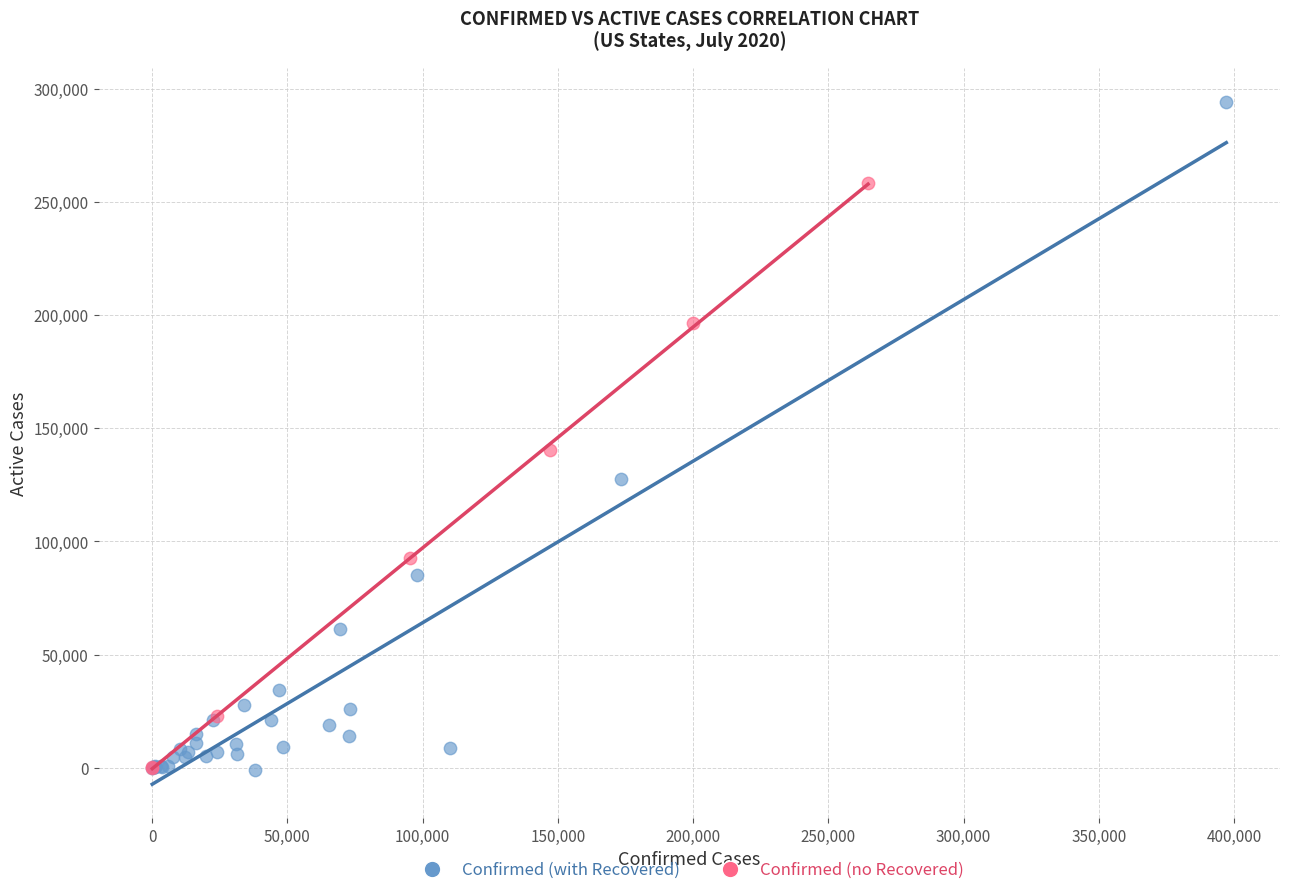

Which series contains the highest Y value?

Confirmed (with Recovered)